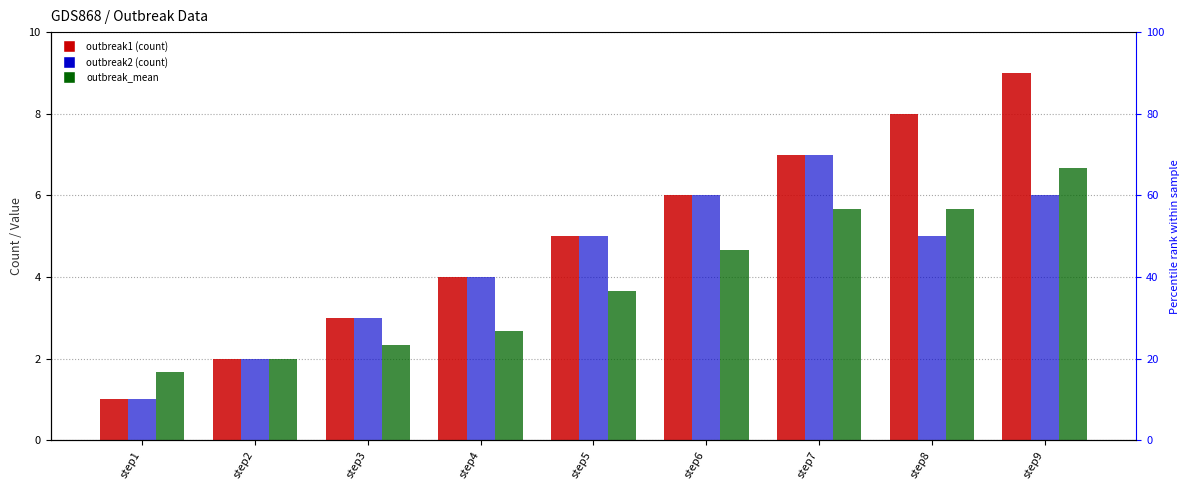

Reading left to right, extract all data points from this chart.

outbreak1: step1=1.0	step2=2.0	step3=3.0	step4=4.0	step5=5.0	step6=6.0	step7=7.0	step8=8.0	step9=9.0
outbreak2: step1=1.0	step2=2.0	step3=3.0	step4=4.0	step5=5.0	step6=6.0	step7=7.0	step8=5.0	step9=6.0
outbreak_mean: step1=1.7	step2=2.0	step3=2.3	step4=2.7	step5=3.7	step6=4.7	step7=5.7	step8=5.7	step9=6.7